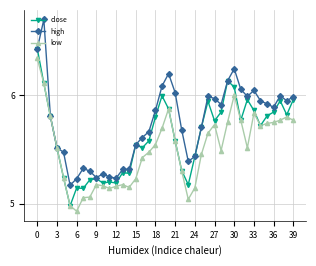

True or false: low has more than 1 interior local peaks.

True